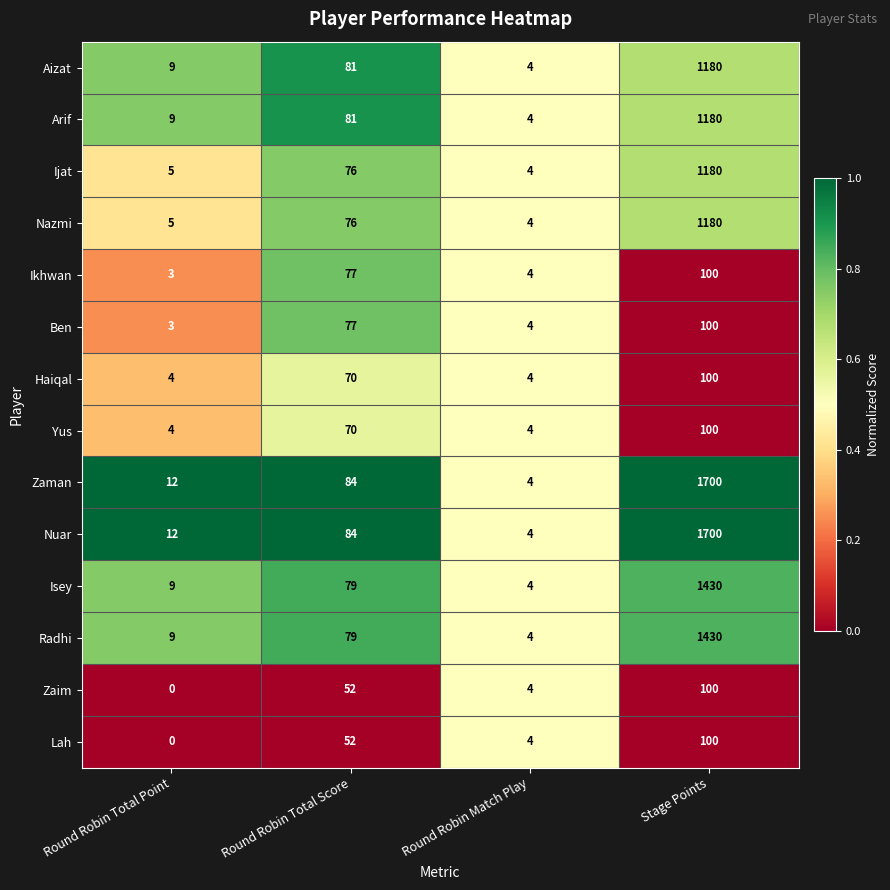

List the labels in order of Aizat value, largest first.

Stage Points, Round Robin Total Score, Round Robin Total Point, Round Robin Match Play